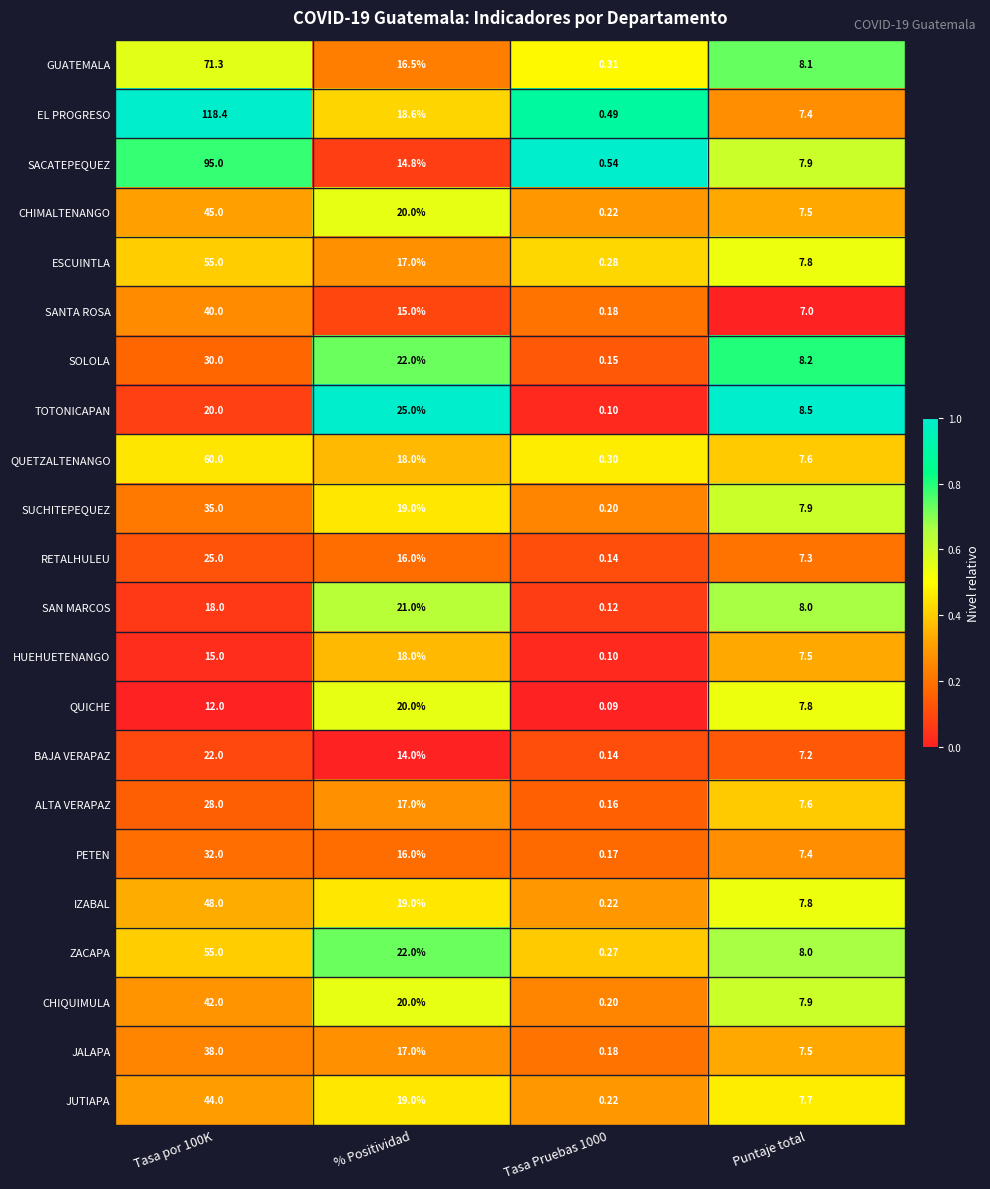

Which series has the largest range (max minus min)?

EL PROGRESO